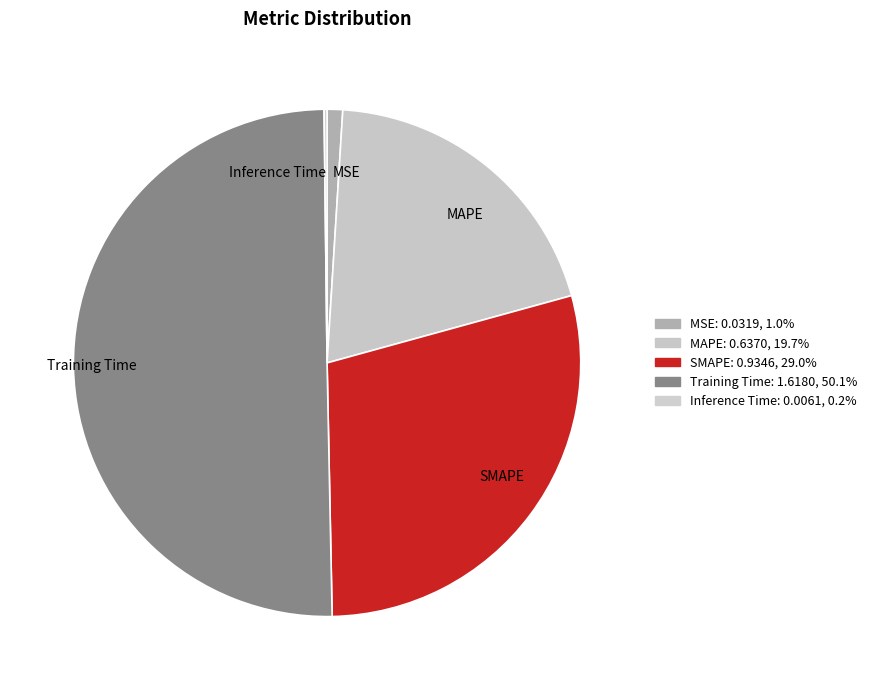

Is it true that MAPE is 20% of the pie?

True